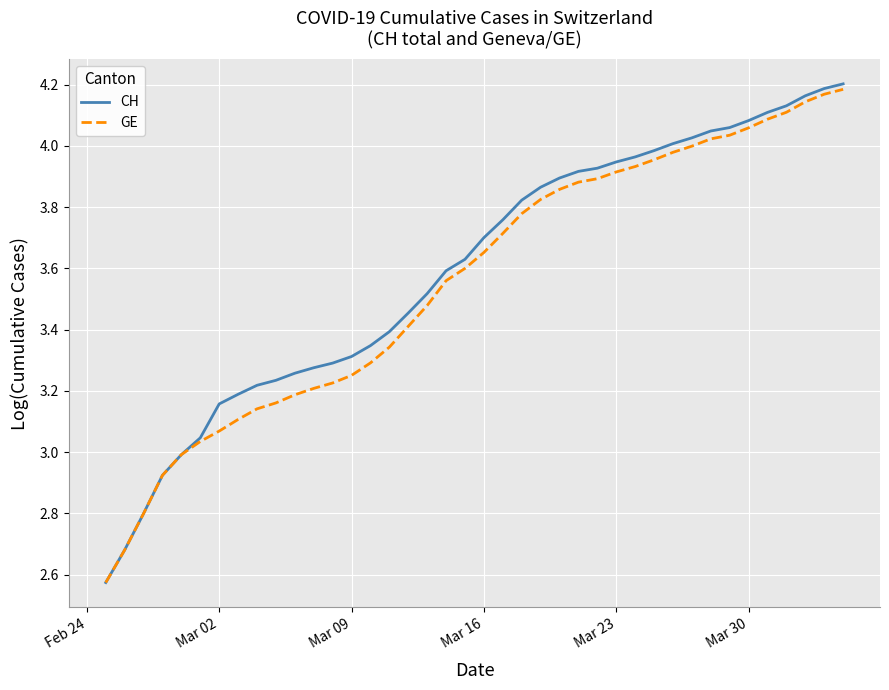

Rank the series by their average value, from lowest to highest.

GE, CH